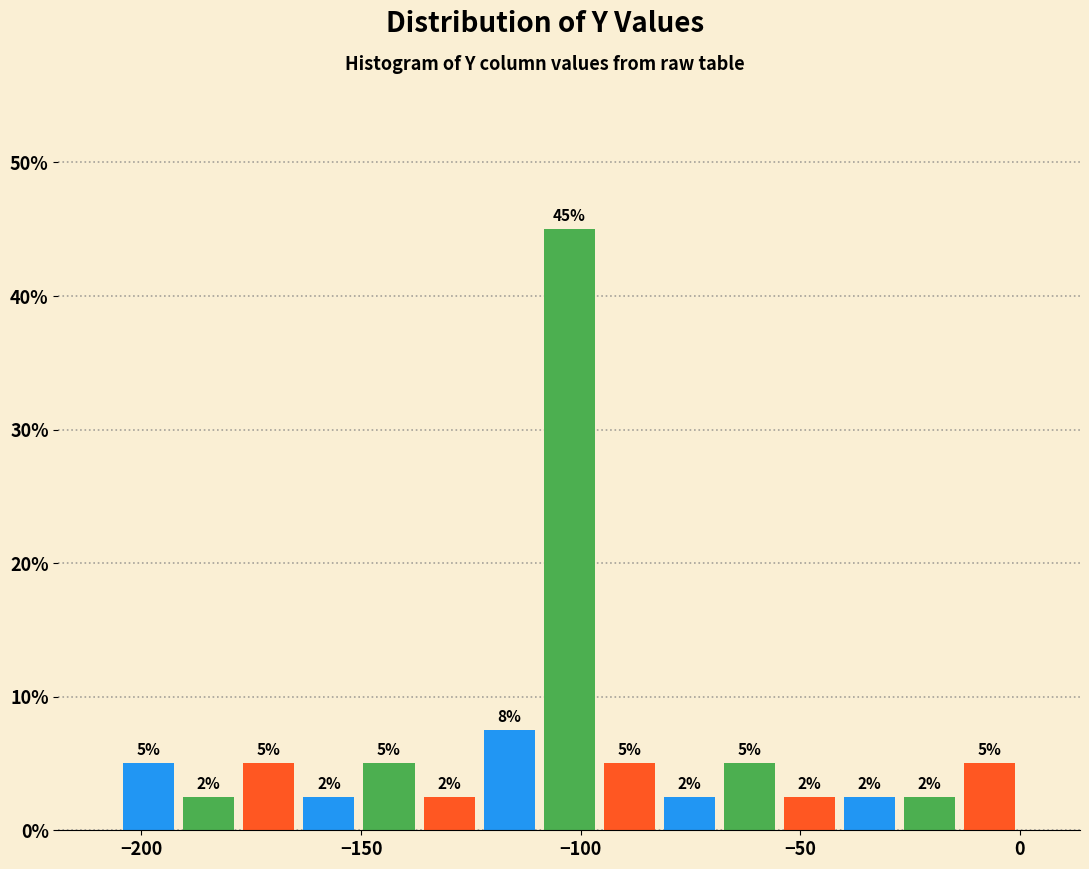

Around what value on the x-axis is the tallest bar? Give the approximate position of its centre, as read against the axis.

-105